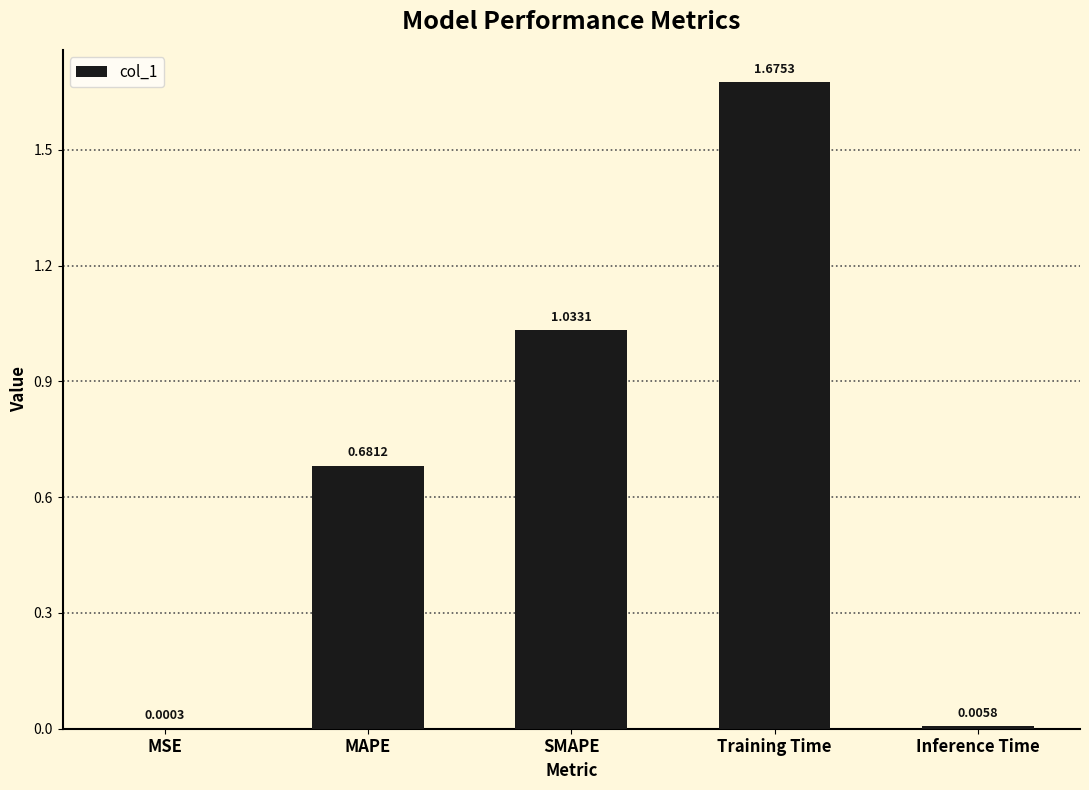

At which label is the value closest to 0?

MSE